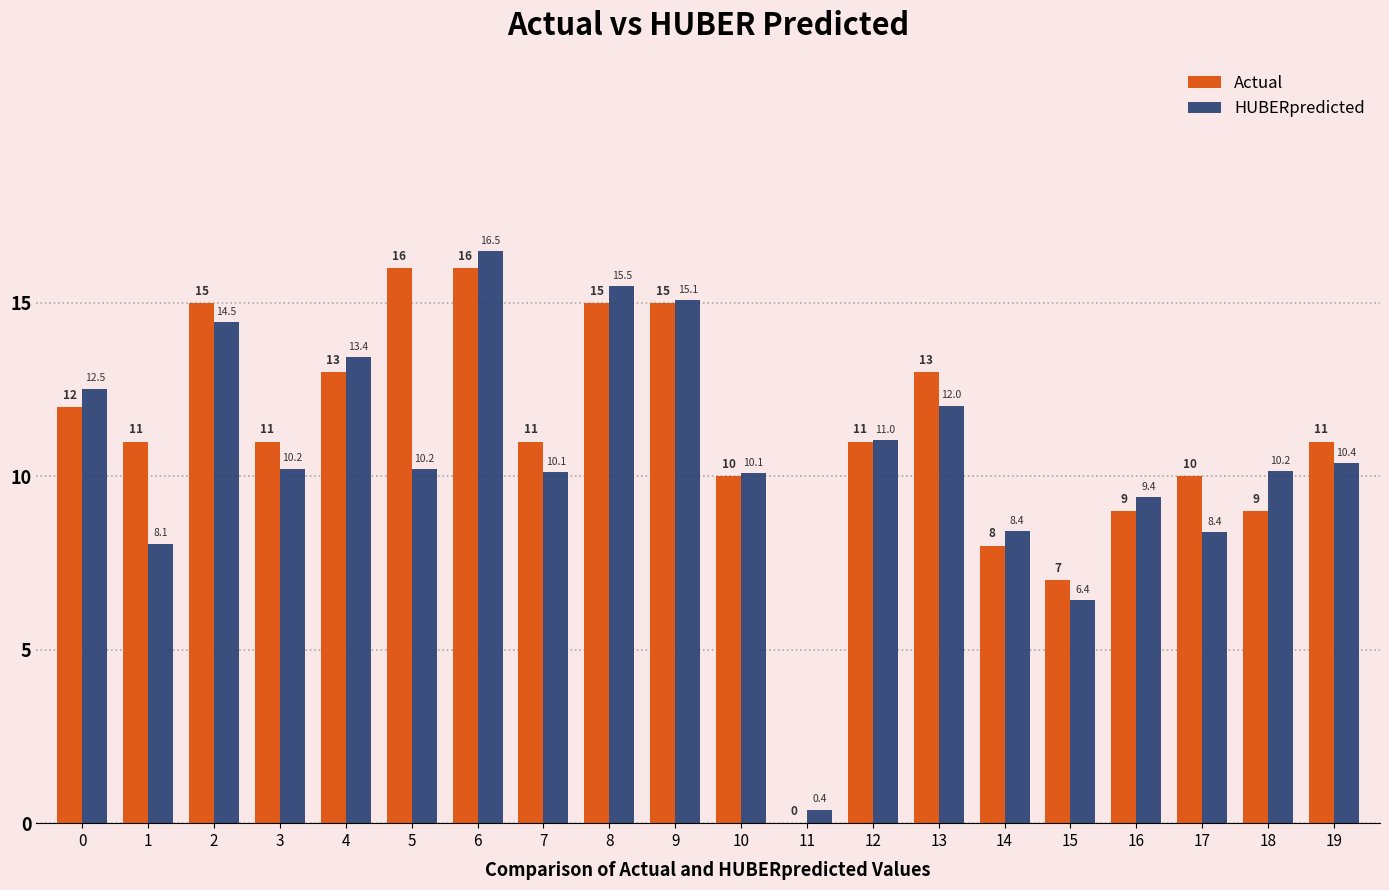

Are the bars horizontal?

No